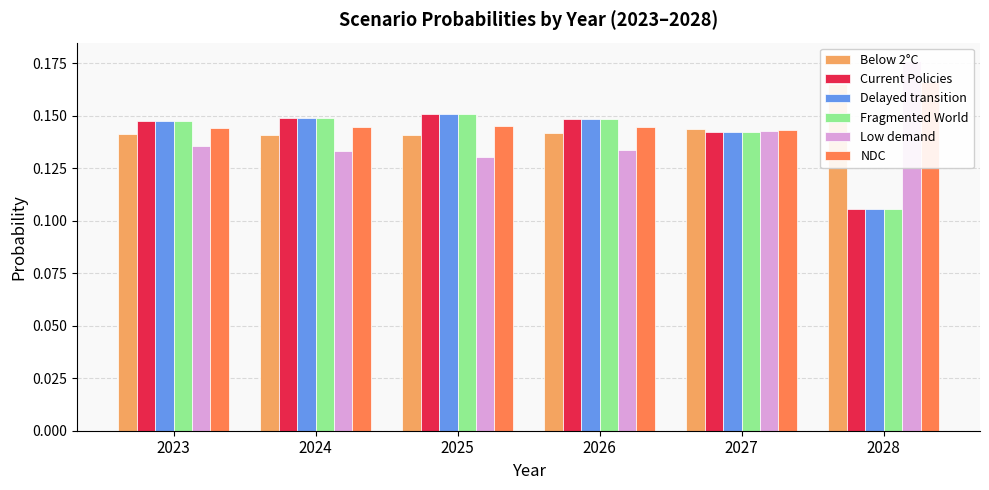

Rank the categories by Delayed transition value from highest to lowest.

2025, 2024, 2026, 2023, 2027, 2028